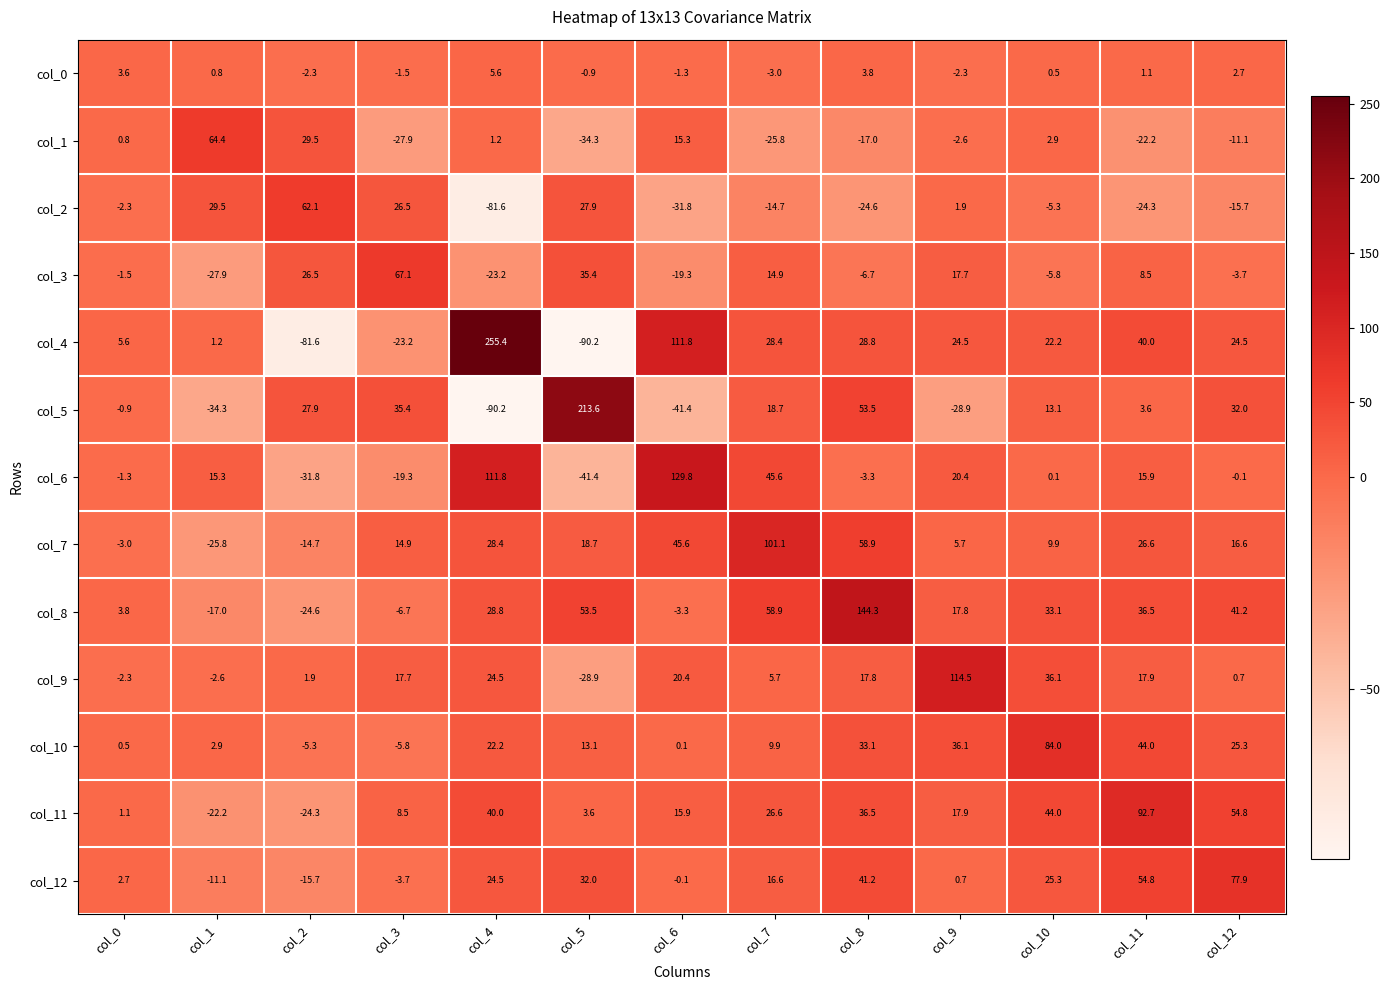

What is the difference between the maximum and minimum values in the col_7 series?

126.9